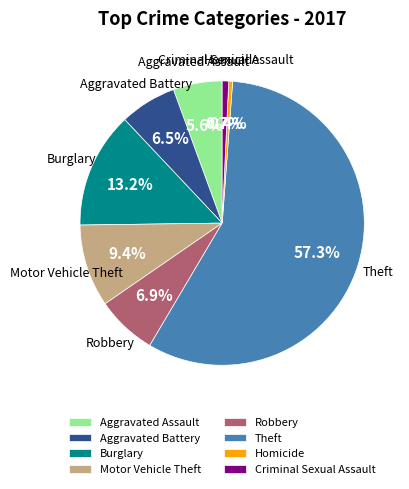

To the nearest percent, what portion does Motor Vehicle Theft represent?

9%